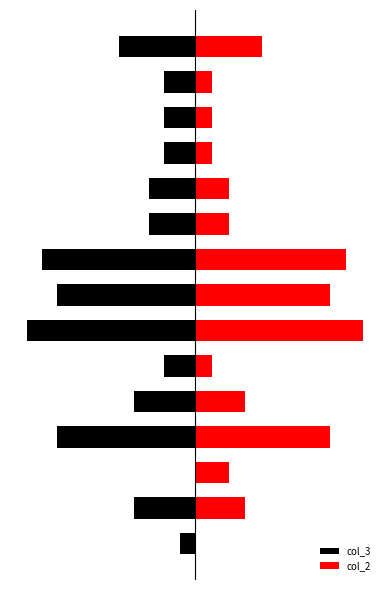

What is the difference between the highest and lowest values at 10?

1.4